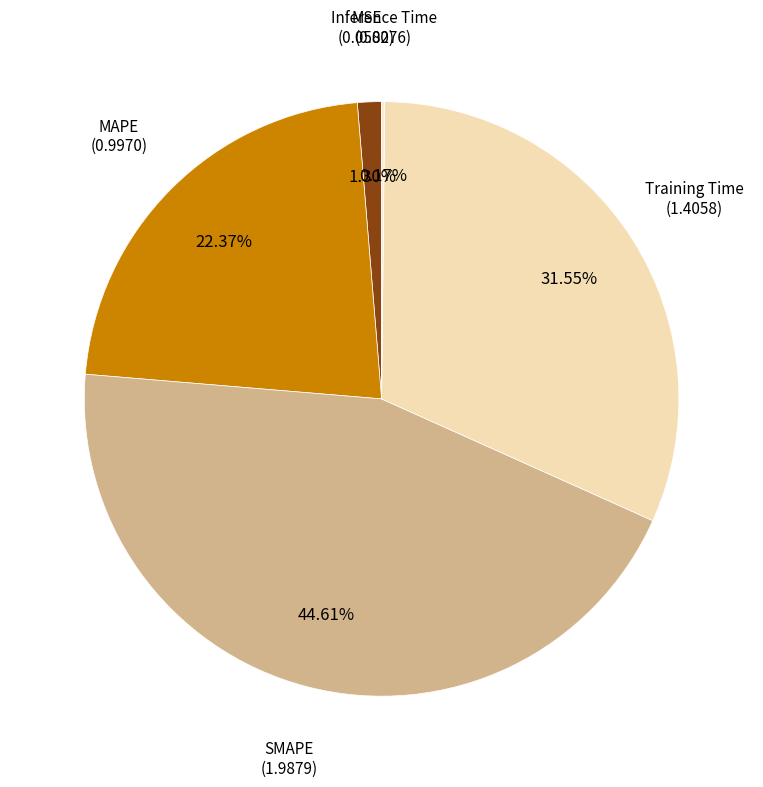

Which category has the biggest portion of the pie?

SMAPE